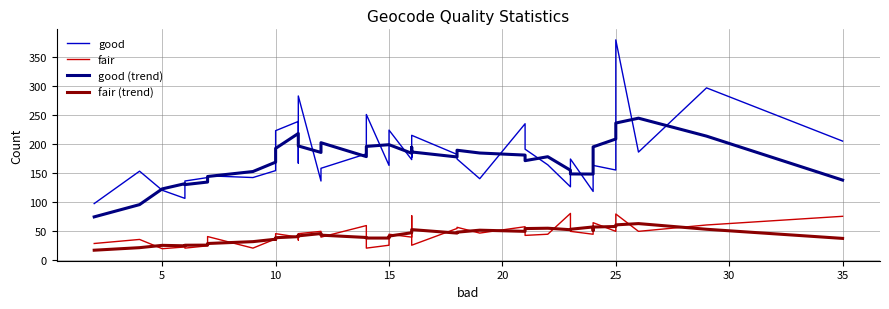

True or false: fair (trend) has a value of 11.0 at 5.

False